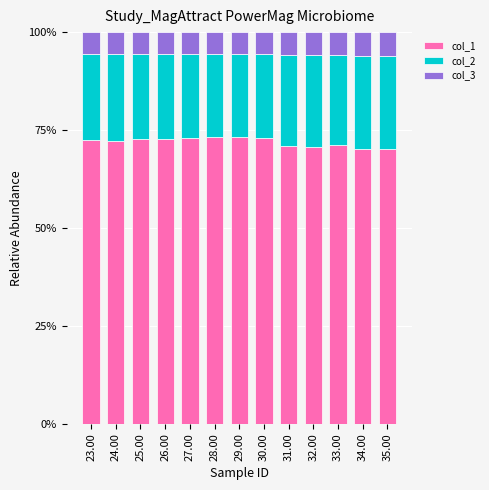

What is the difference between the maximum and minimum values in the col_1 series?

3.3